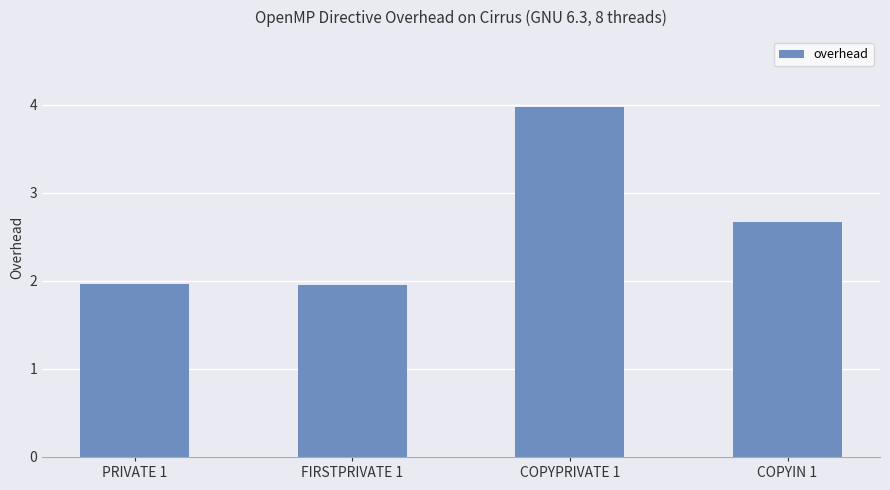

How many series are shown in this chart?

1